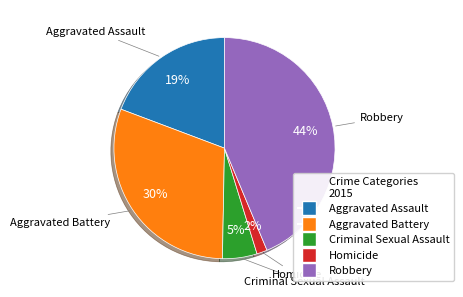

What percentage is the Aggravated Battery slice, to the nearest percent?

30%